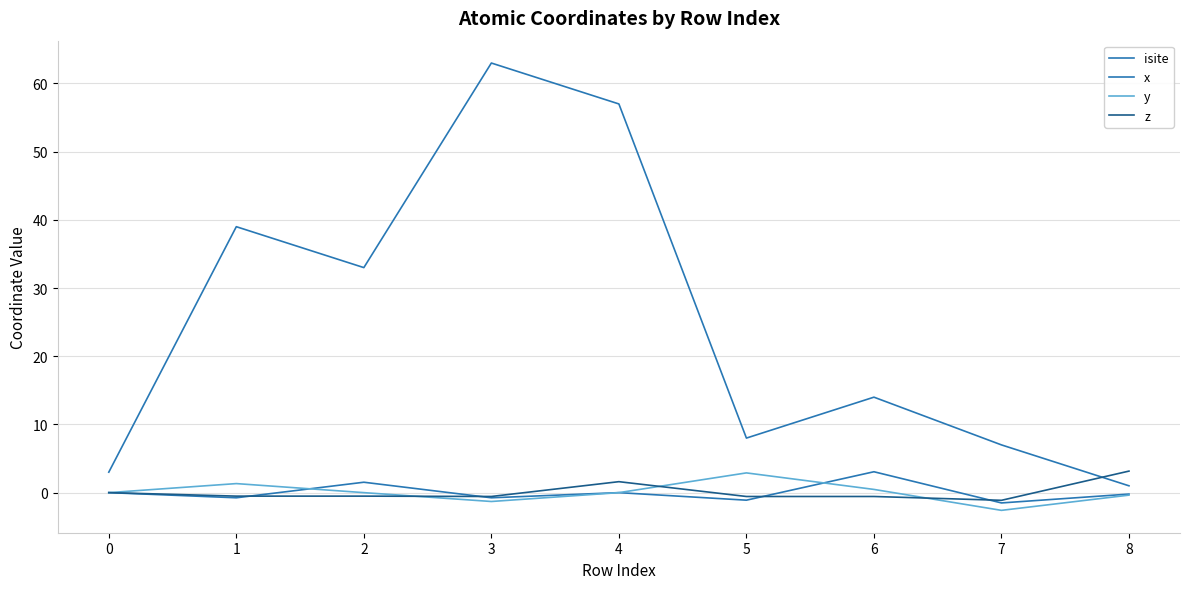

The value of z at 8 is 3.2. True or false?

True